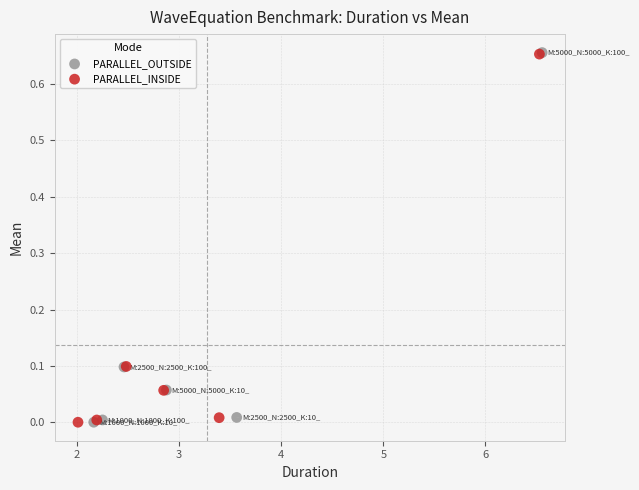

Which series has the largest Y range (max minus min)?

PARALLEL_OUTSIDE